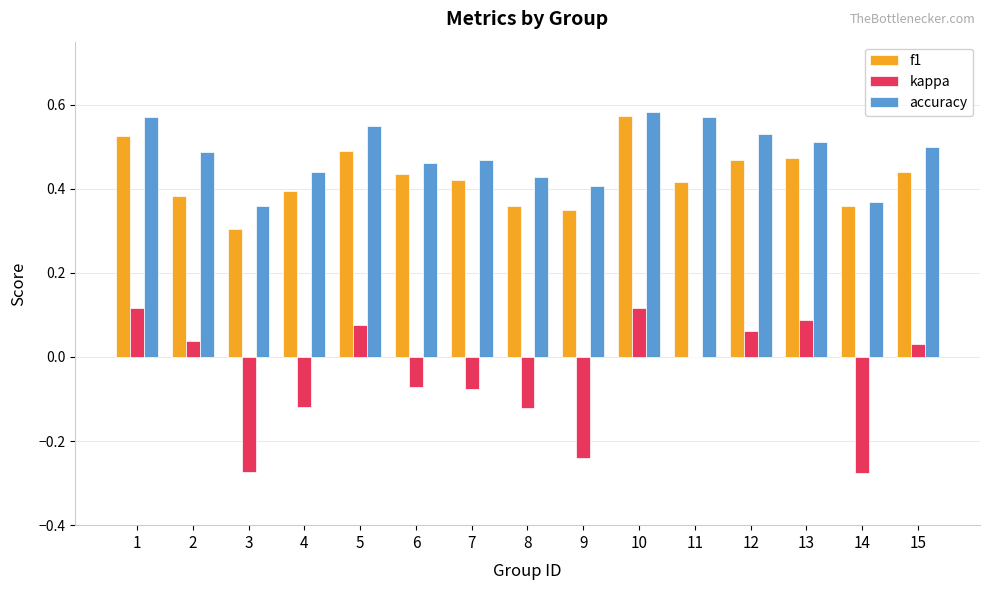

What is the sum of the f1 values at 11 and 12?

0.9